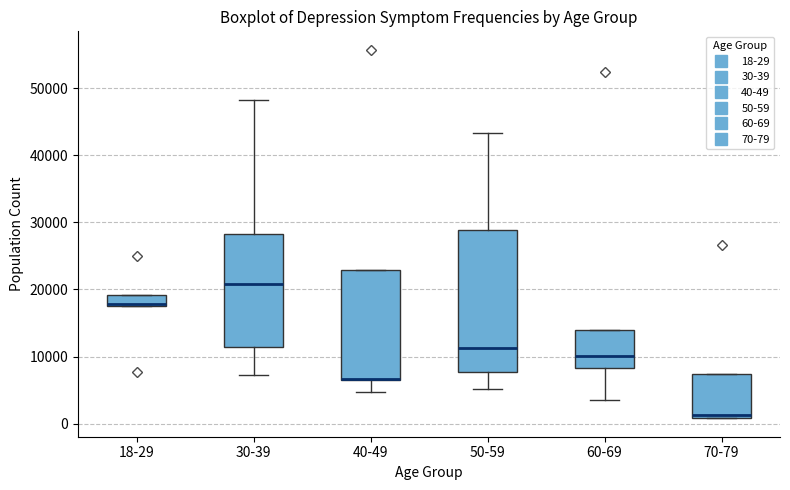

Reading left to right, transcribe this box plot: for each box, give where its median line is, the range the box spans, and where its two whiskers end, as read against the y-axis. The values are not printed on the chart, so give them approximately, as read against the axis.

18-29: median 18000 (drawn on the box's lower edge), box 18000 to 19000, whiskers 18000 to 19000
30-39: median 21000, box 11000 to 28000, whiskers 7000 to 48000
40-49: median 7000 (drawn on the box's lower edge), box 7000 to 23000, whiskers 5000 to 23000
50-59: median 11000, box 8000 to 29000, whiskers 5000 to 43000
60-69: median 10000, box 8000 to 14000, whiskers 4000 to 14000
70-79: median 1000 (just above the box's lower edge), box 1000 to 7000, whiskers 1000 to 7000